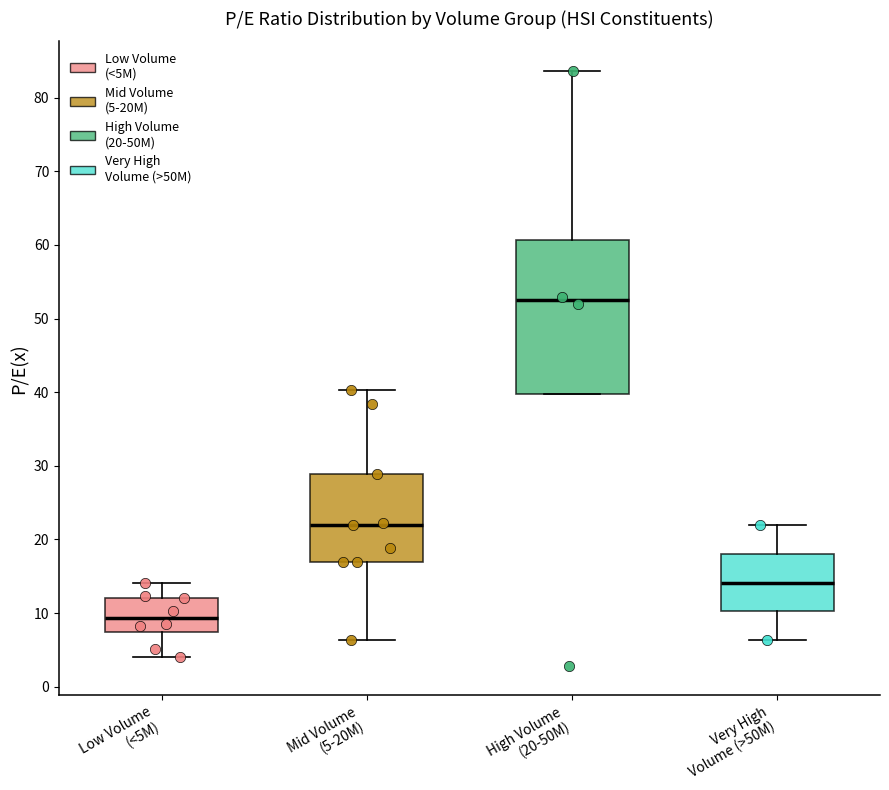

Reading left to right, transcribe this box plot: for each box, give where its median line is, the range the box spans, and where its two whiskers end, as read against the y-axis. The values are not printed on the chart, so give them approximately, as read against the axis.

Low Volume (<5M): median 9, box 7 to 12, whiskers 4 to 14
Mid Volume (5-20M): median 22, box 17 to 29, whiskers 6 to 40
High Volume (20-50M): median 52, box 40 to 61, whiskers 40 to 84
Very High Volume (>50M): median 14, box 10 to 18, whiskers 6 to 22